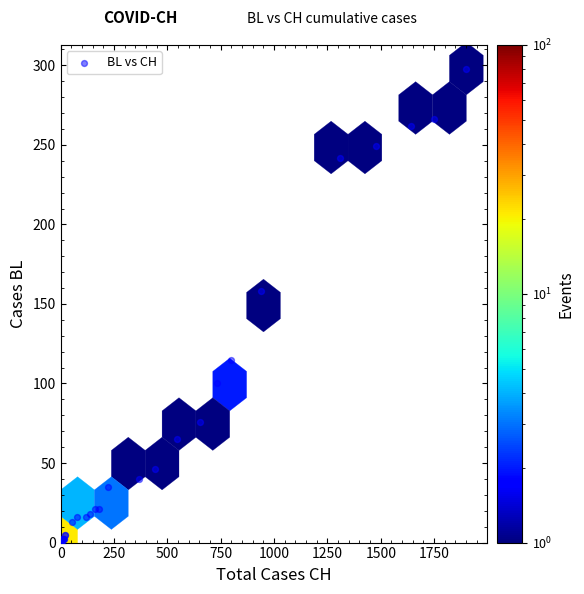

What Y value in the scatter plot is closest to 149?

158